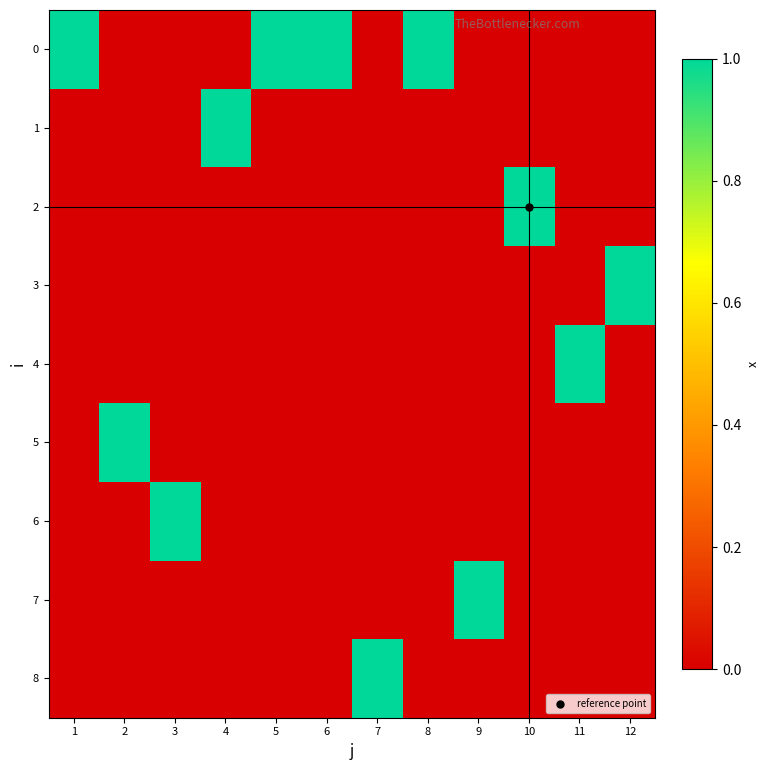

How many distinct data groups are displayed?

9